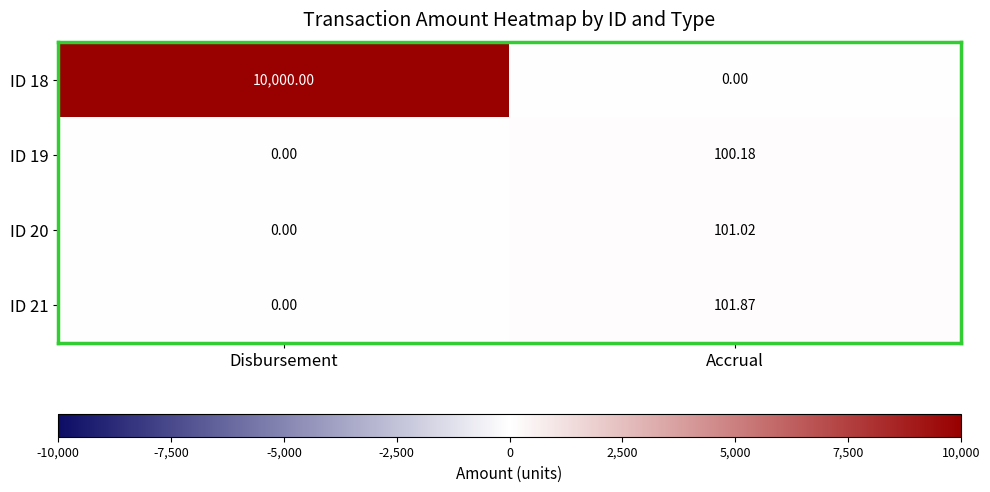

Rank the series by their maximum value, from lowest to highest.

ID 19, ID 20, ID 21, ID 18